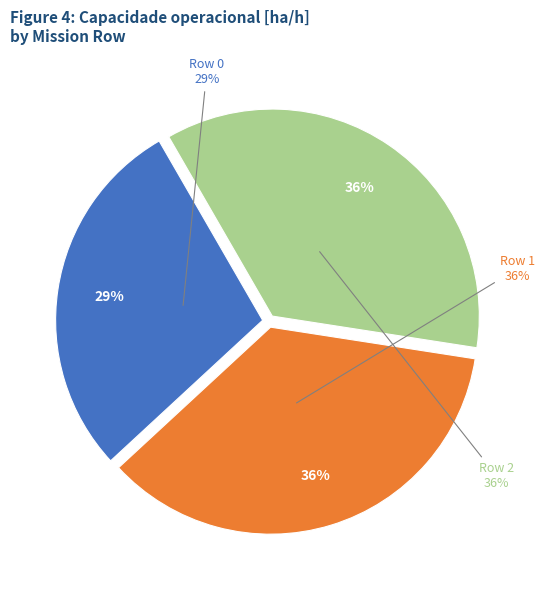

Which category has the smallest portion of the pie?

Row 0